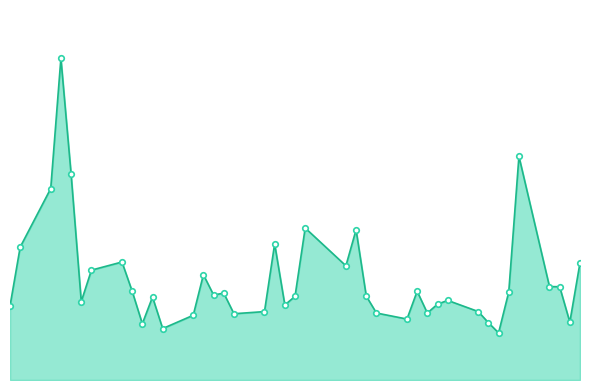

Reading left to right, transcribe all the data shown in this chart.

2016-04-28=245000	2016-04-29=440100	2016-05-02=633900	2016-05-03=1065300	2016-05-04=682400	2016-05-05=259800	2016-05-06=363800	2016-05-09=390700	2016-05-10=294100	2016-05-11=186300	2016-05-12=274800	2016-05-13=170300	2016-05-16=214300	2016-05-17=348600	2016-05-18=281600	2016-05-19=287500	2016-05-20=219400	2016-05-23=226500	2016-05-24=450900	2016-05-25=248600	2016-05-26=276800	2016-05-27=503300	2016-05-31=378200	2016-06-01=497400	2016-06-02=277800	2016-06-03=221800	2016-06-06=201800	2016-06-07=293800	2016-06-08=221700	2016-06-09=251000	2016-06-10=263600	2016-06-13=226700	2016-06-14=189800	2016-06-15=156000	2016-06-16=291600	2016-06-17=740600	2016-06-20=309300	2016-06-21=308900	2016-06-22=191600	2016-06-23=388400